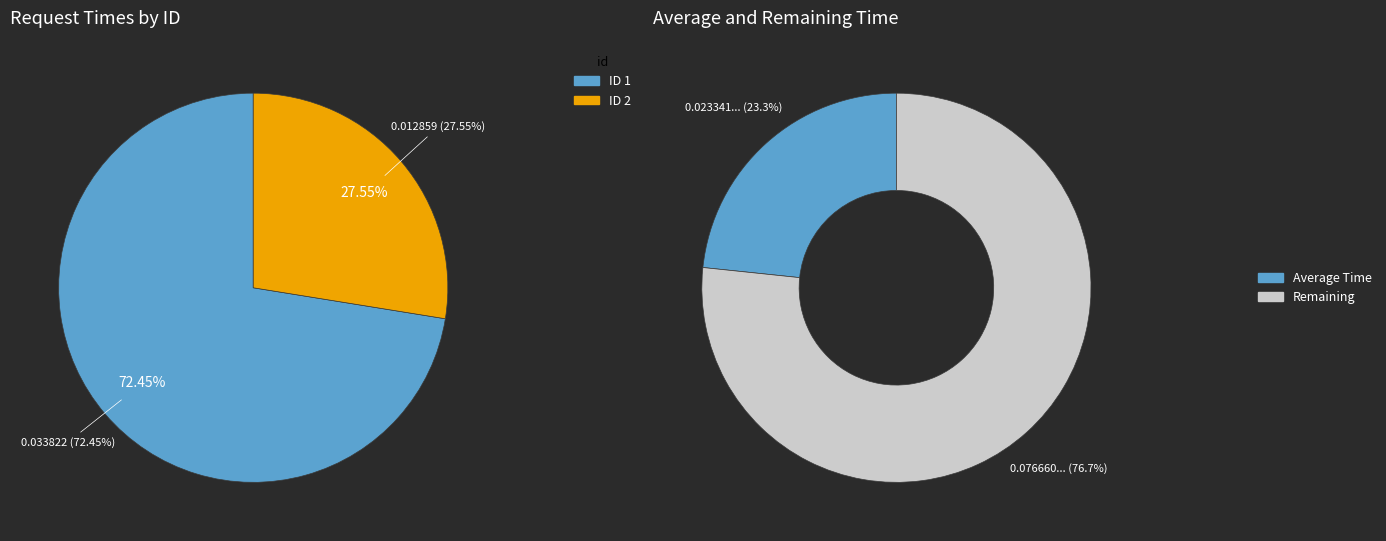

Is the sum of 1 and 2 greater than half?

Yes